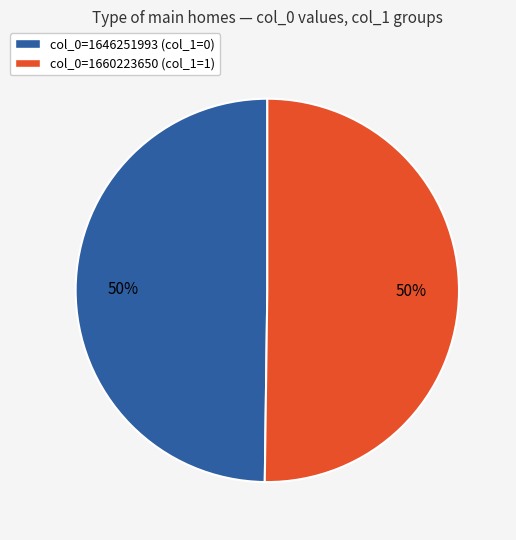

Count the number of slices in the pie.

2